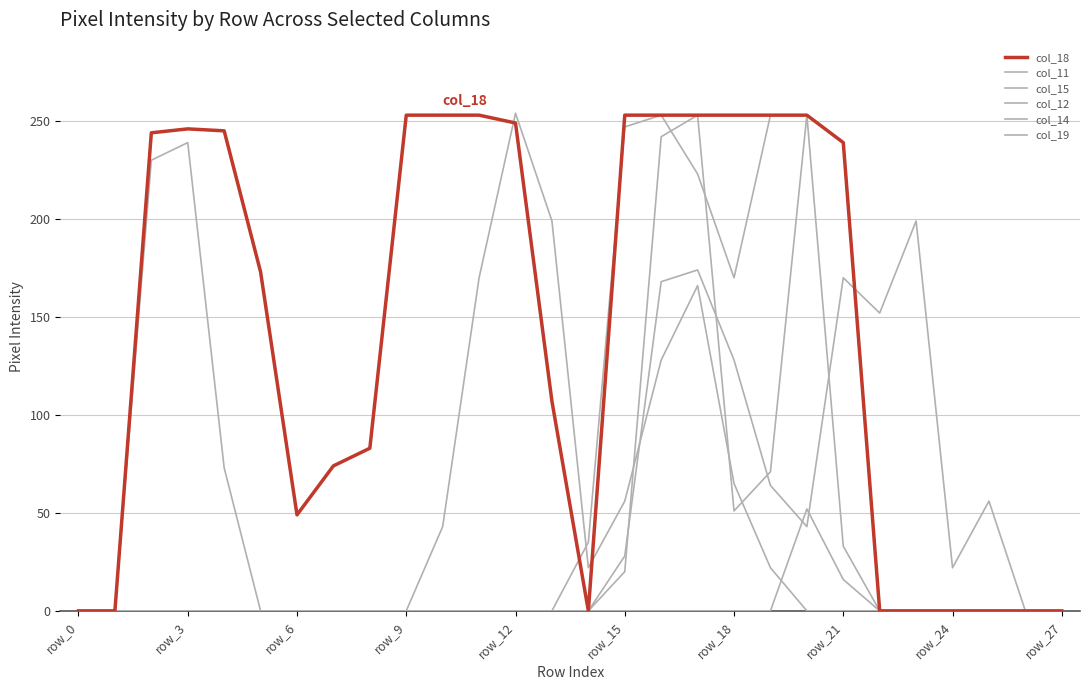

How many lines are shown in the chart?

6